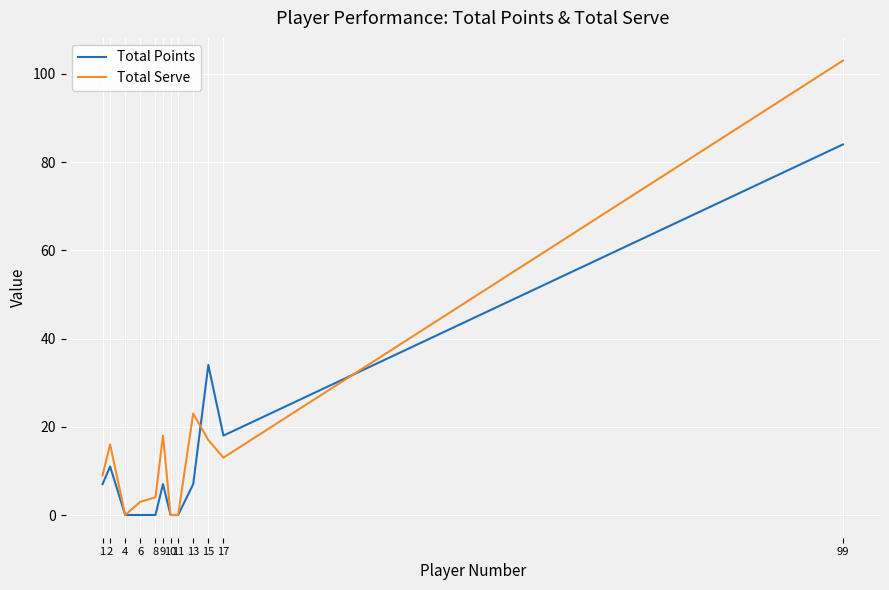

At which category is the sum across all series the highest?

99